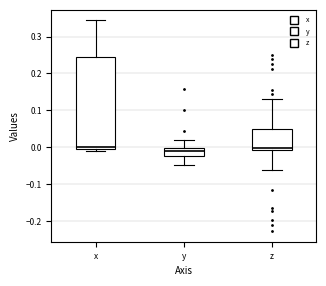

Reading left to right, transcribe this box plot: for each box, give where its median line is, the range the box spans, and where its two whiskers end, as read against the y-axis. The values are not printed on the chart, so give them approximately, as read against the axis.

x: median 0.00, box -0.01 to 0.24, whiskers -0.01 (just below the box's lower edge) to 0.34
y: median -0.01, box -0.02 to 0.00, whiskers -0.05 to 0.02
z: median 0.00, box -0.01 to 0.05, whiskers -0.06 to 0.13